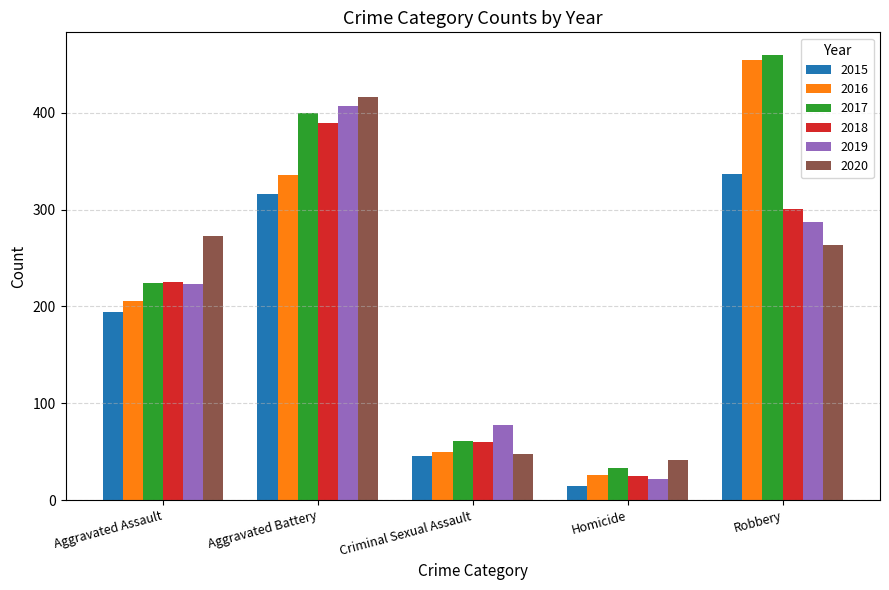

What is the difference between the second highest and minimum values in the 2017 series?

367